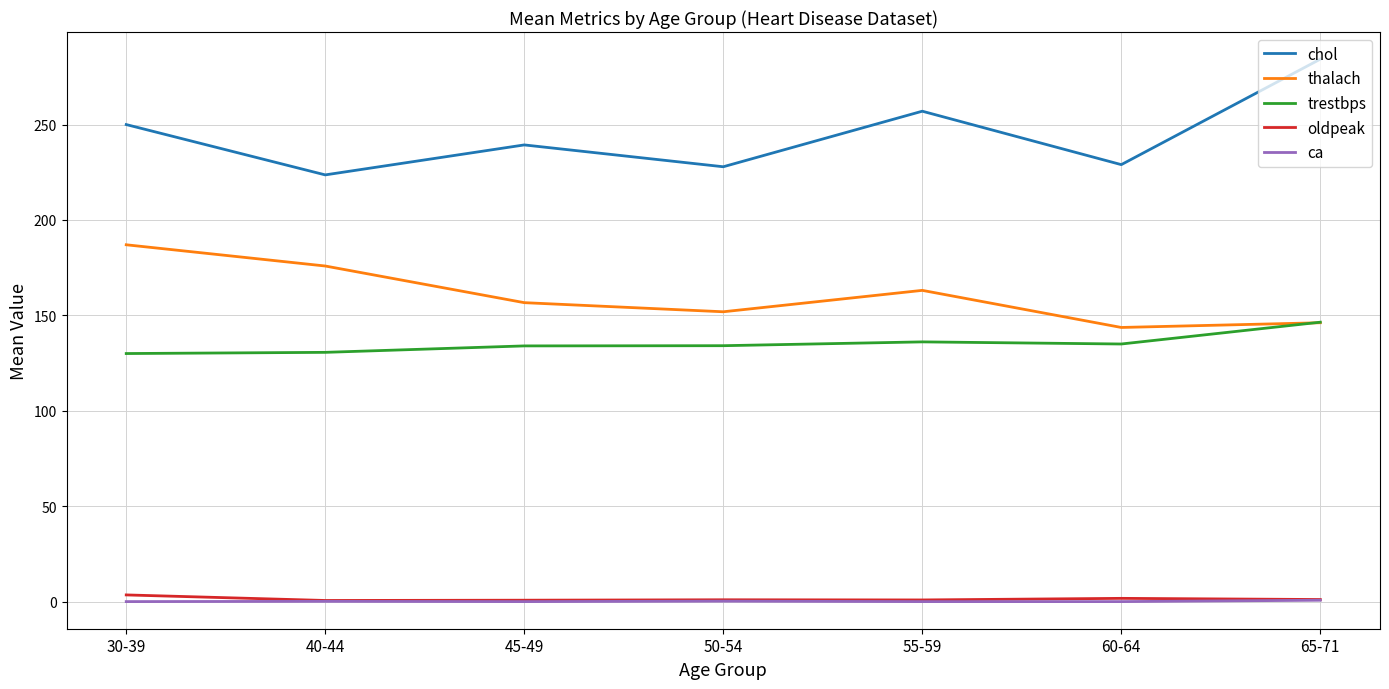

Which series has the largest total across all categories?

chol